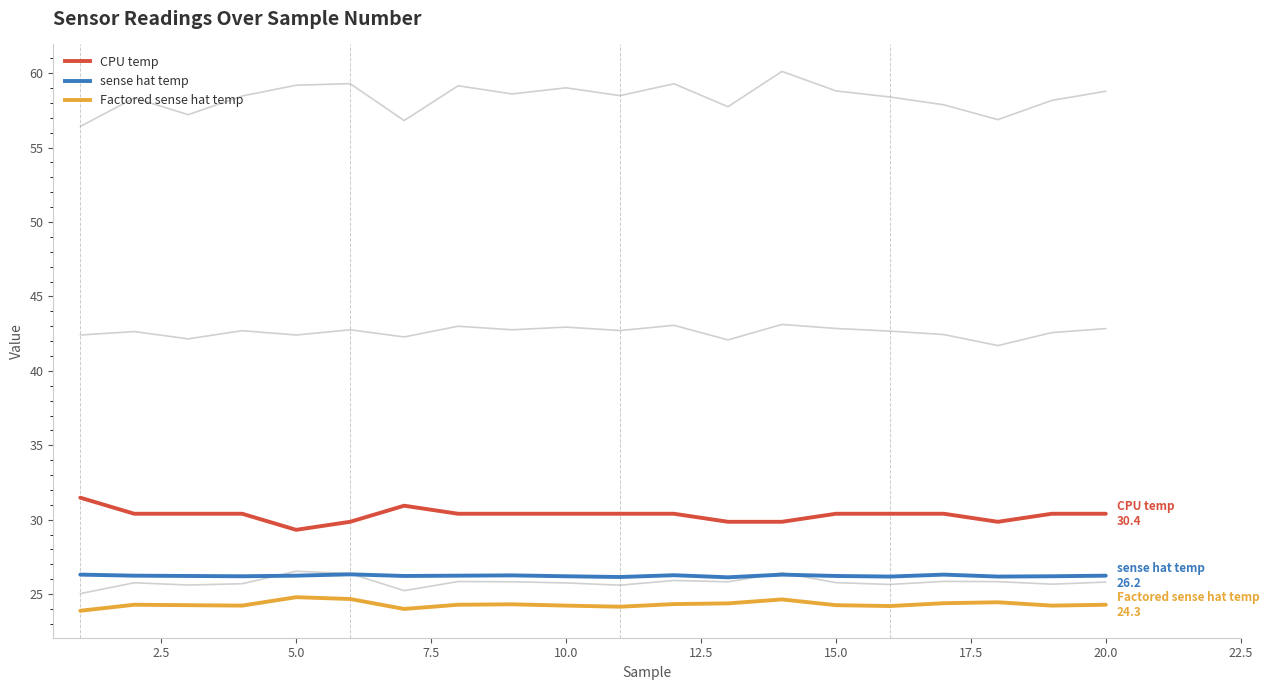

The value of CPU temp at 20.0 is 30.4. True or false?

True